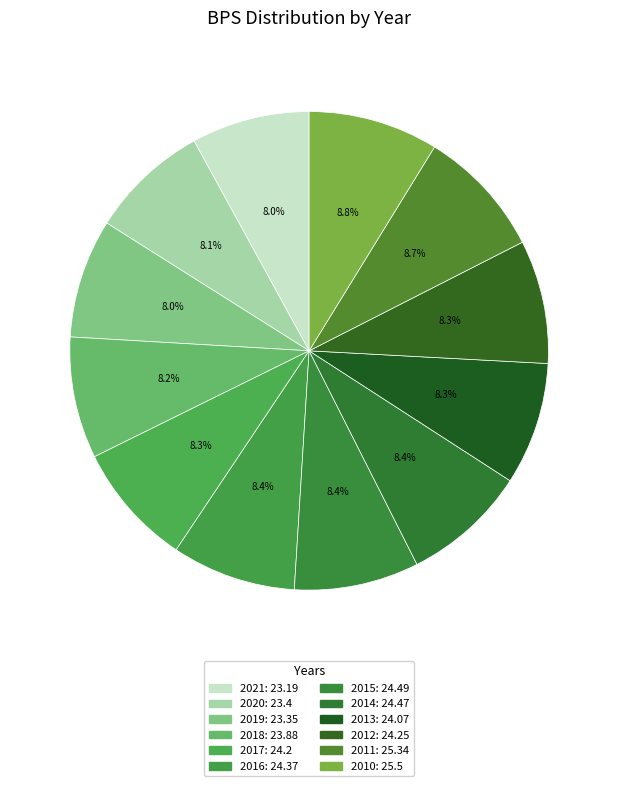

How many segments does this pie chart have?

12